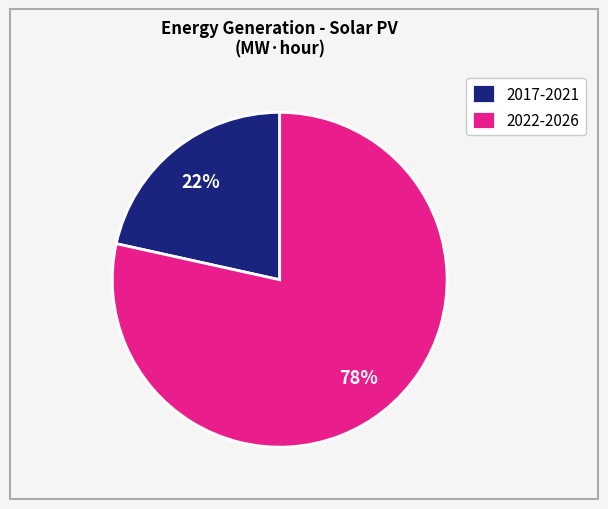

Do 2022-2026 and 2017-2021 together represent more than half of the pie?

Yes